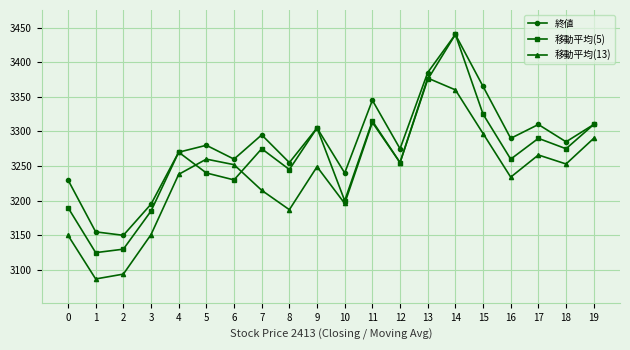

At which category does 移動平均(13) reach its first local valley?

1